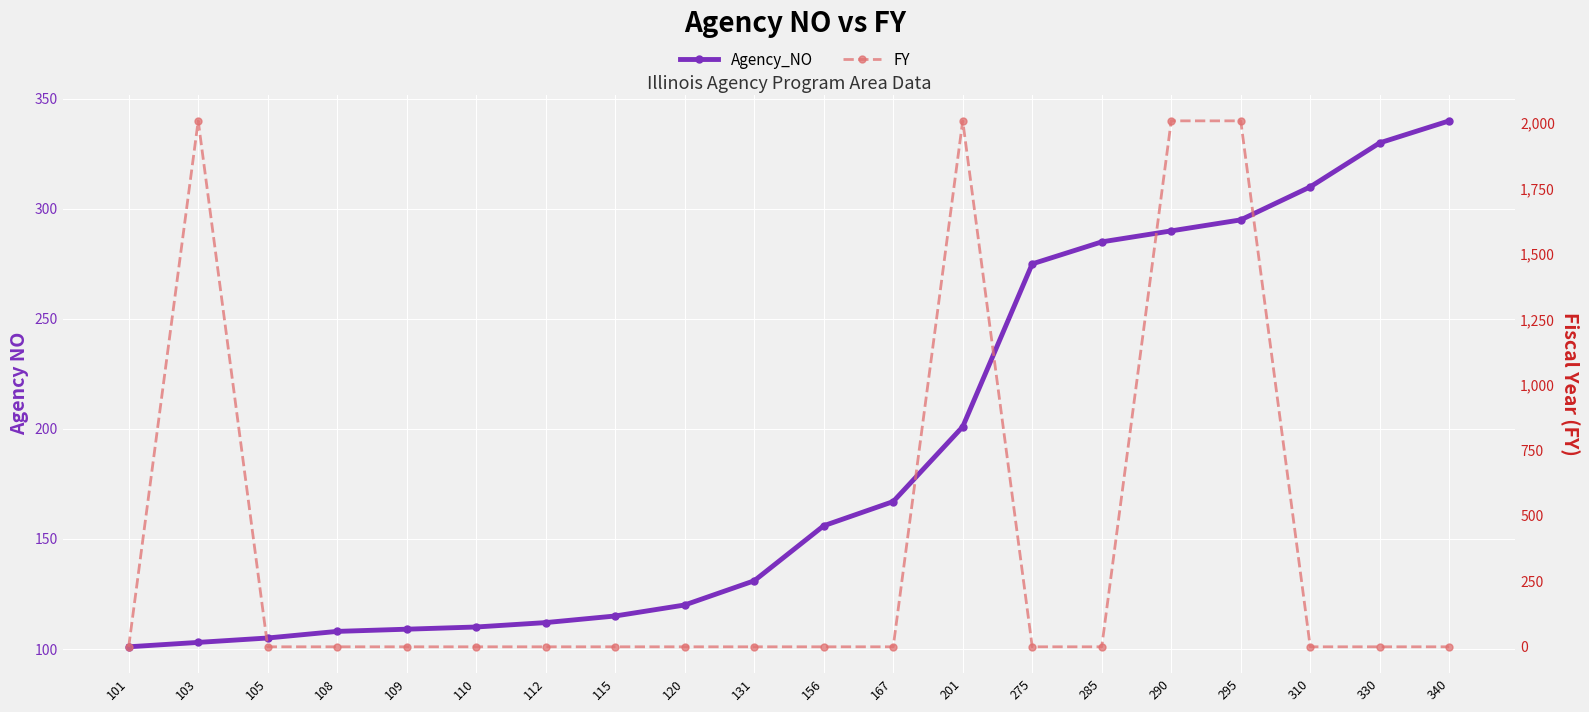

What are all the series names shown in the legend?

Agency_NO, FY